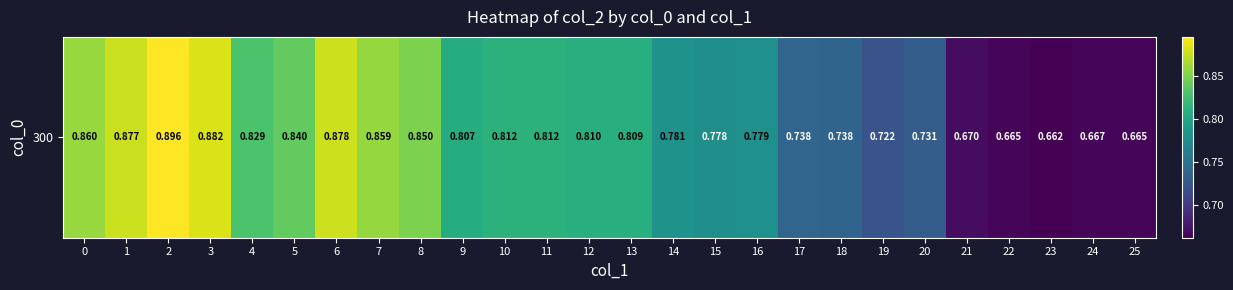

The value at 21 is 0.4. True or false?

False